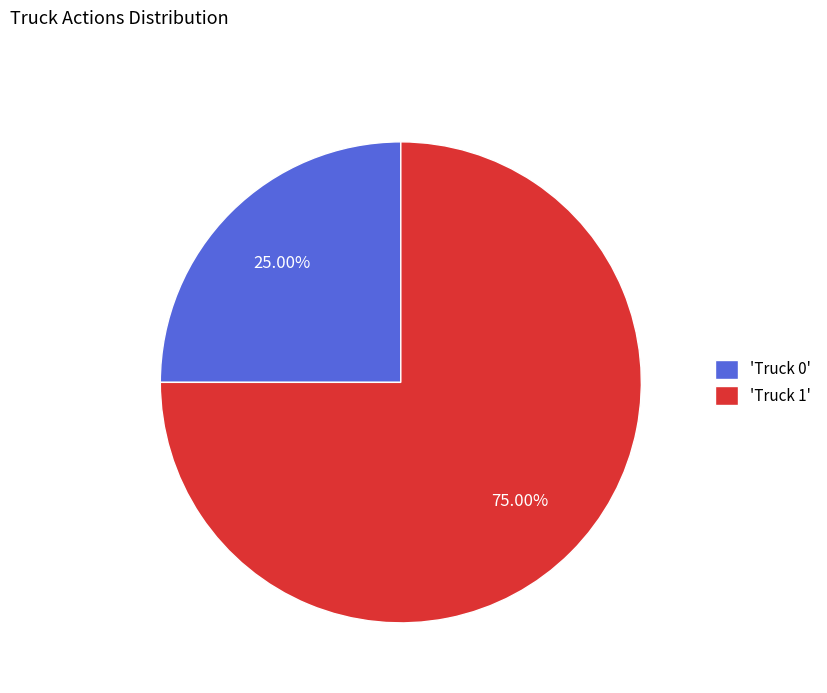

Rank the categories by value from lowest to highest.

'Truck 0', 'Truck 1'